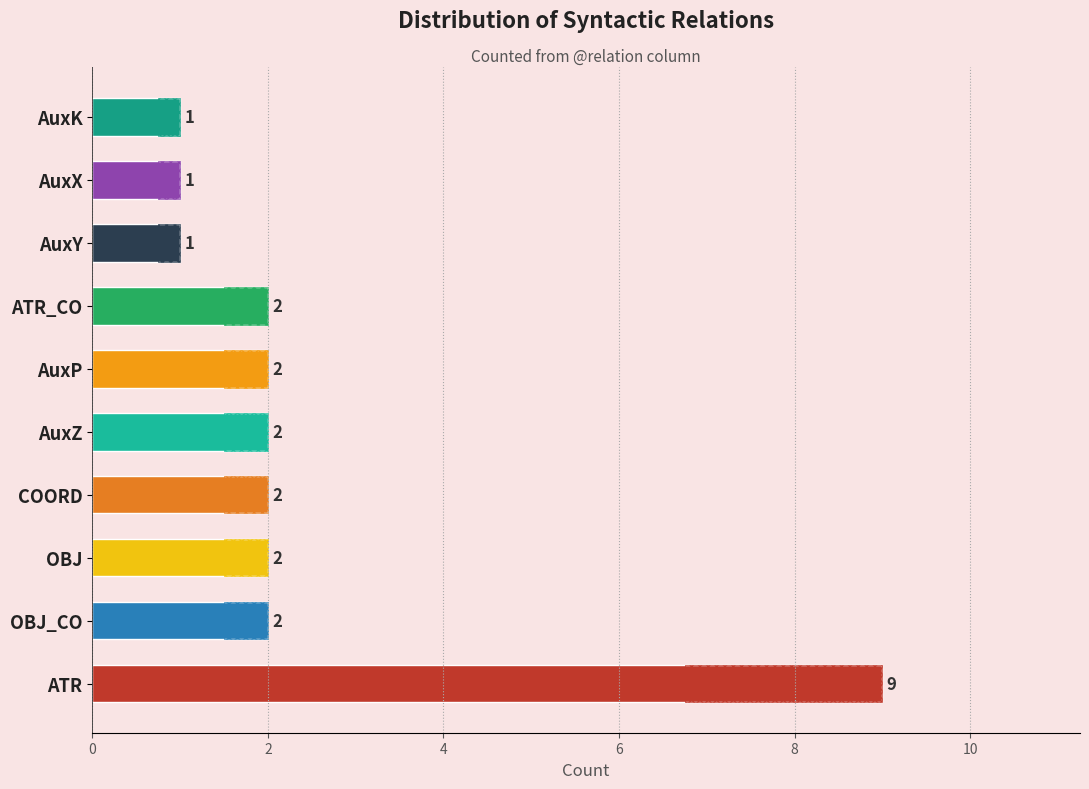

Reading left to right, transcribe all the data shown in this chart.

9	2	2	2	2	2	2	1	1	1